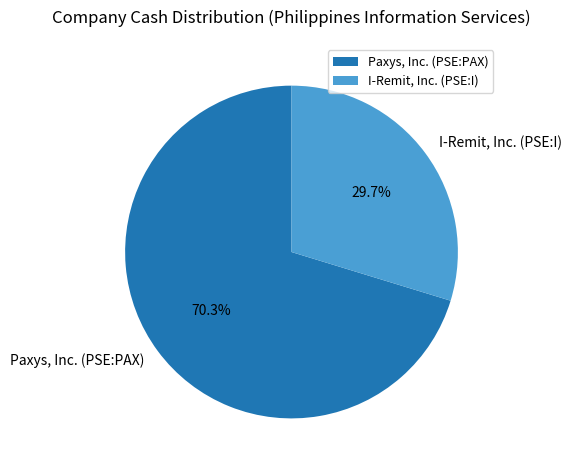

What is the ratio of the value at Paxys, Inc. (PSE:PAX) to the value at I-Remit, Inc. (PSE:I)?

2.4